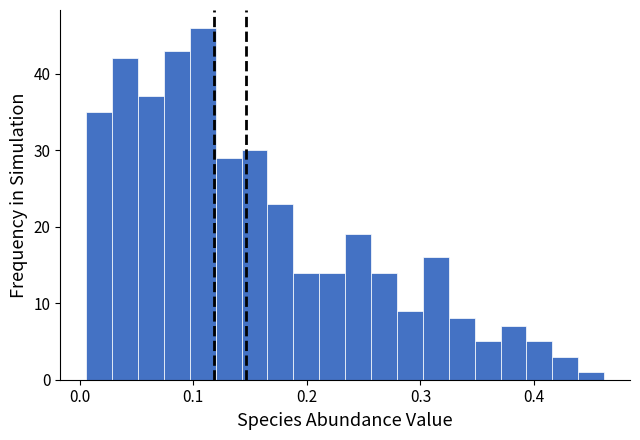

Around what value on the x-axis is the tallest bar? Give the approximate position of its centre, as read against the axis.

0.11